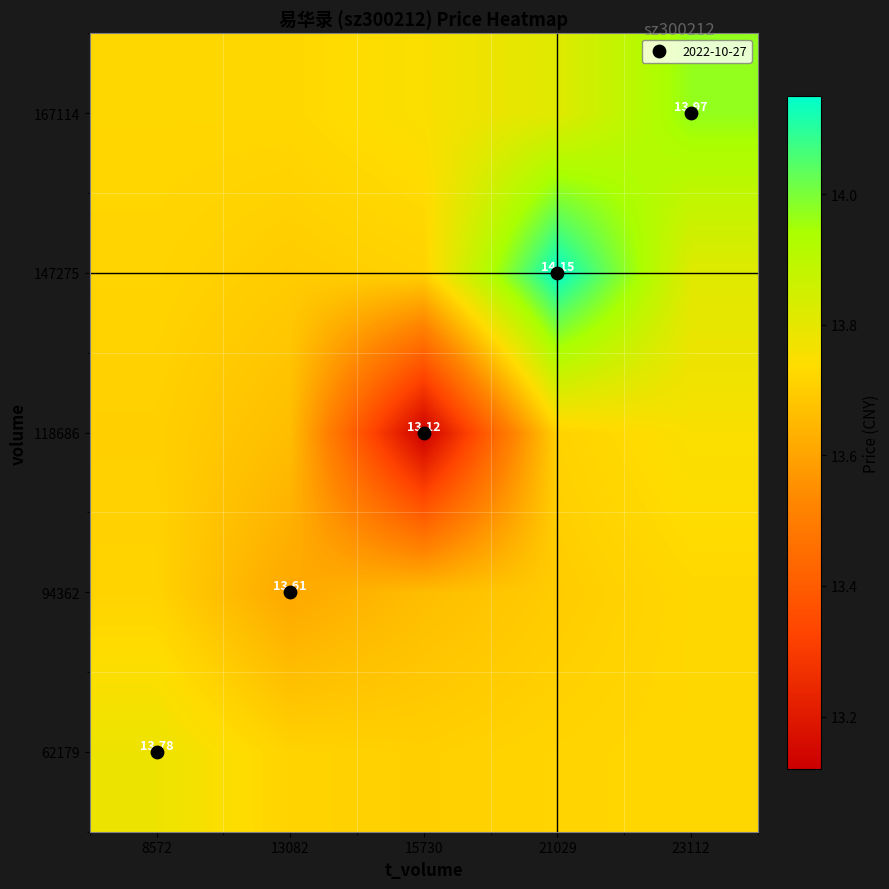

Between 21029 and 15730, which is larger?

21029